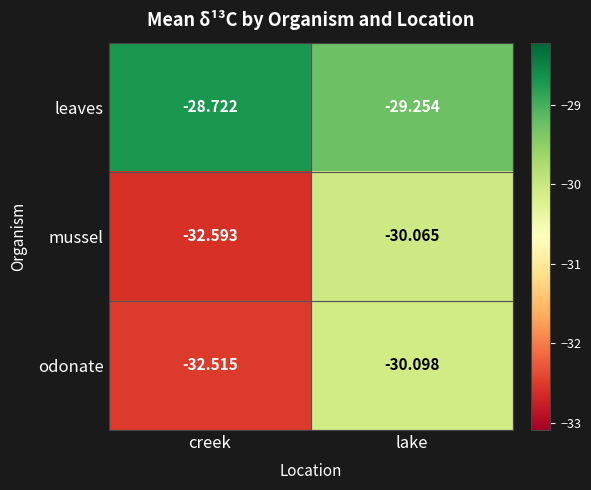

At which category is the sum across all series the highest?

lake